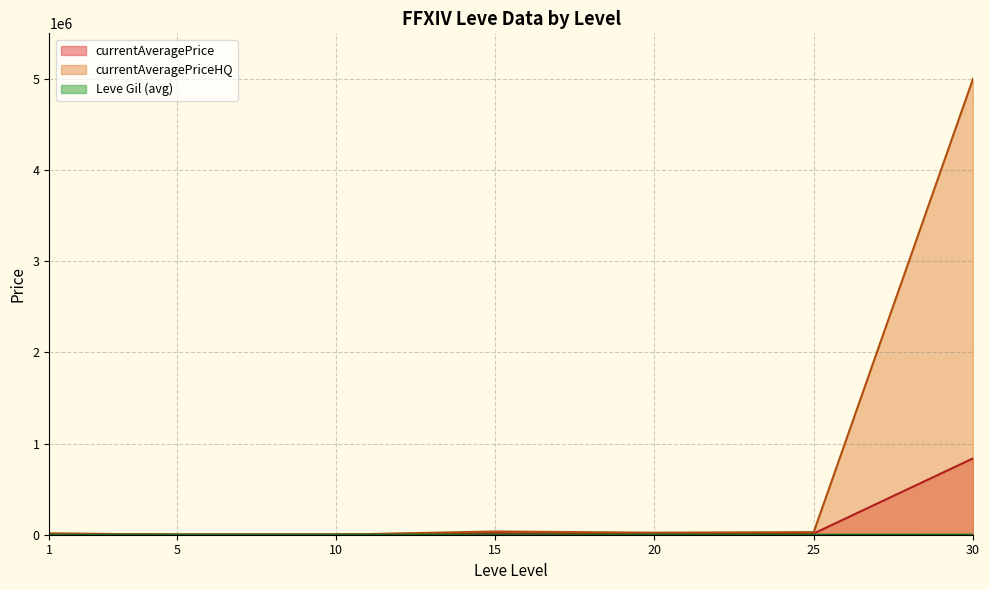

Which series has the widest spread of values?

currentAveragePriceHQ